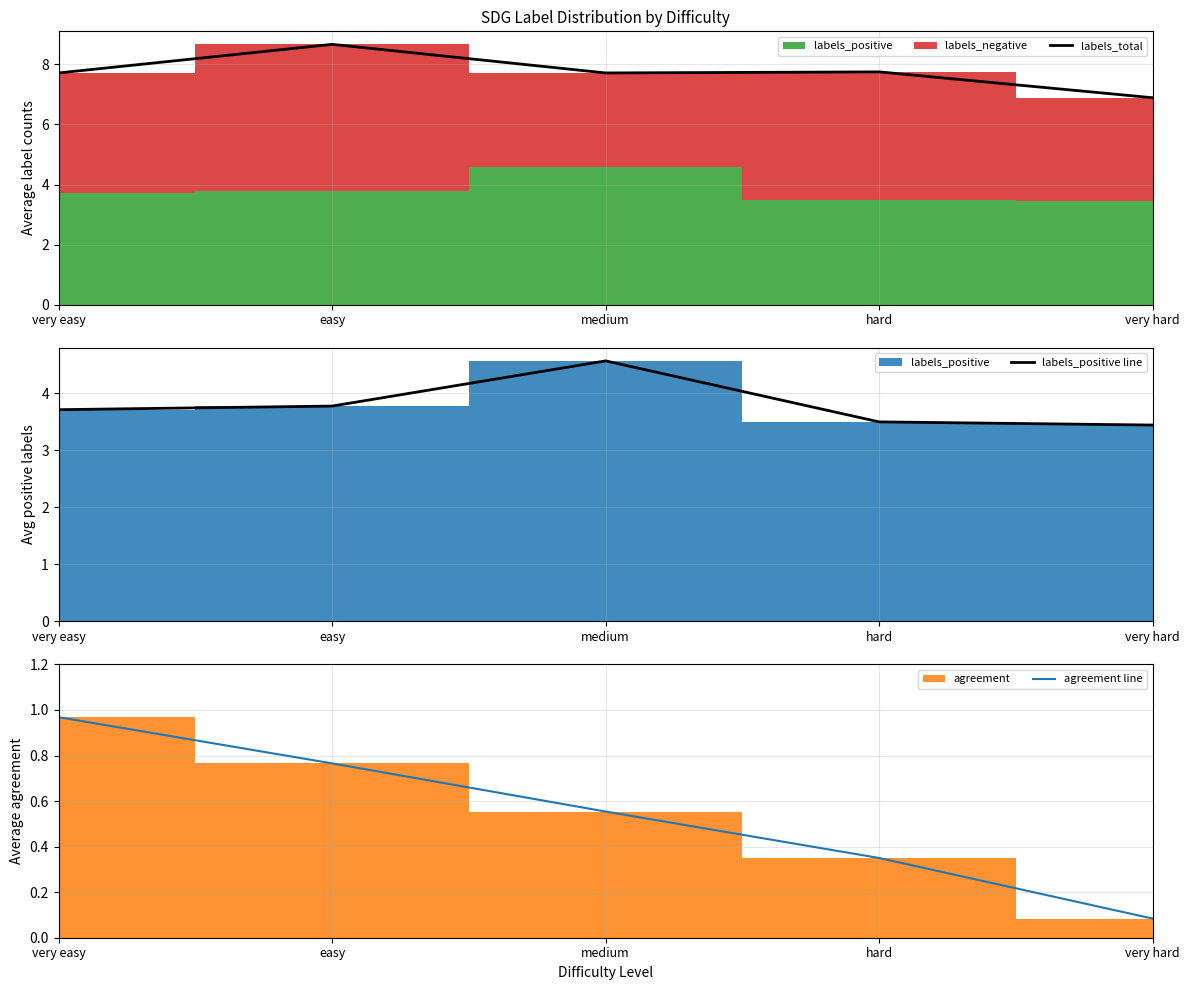

Rank the series by their maximum value, from highest to lowest.

labels_total, labels_positive line, agreement line